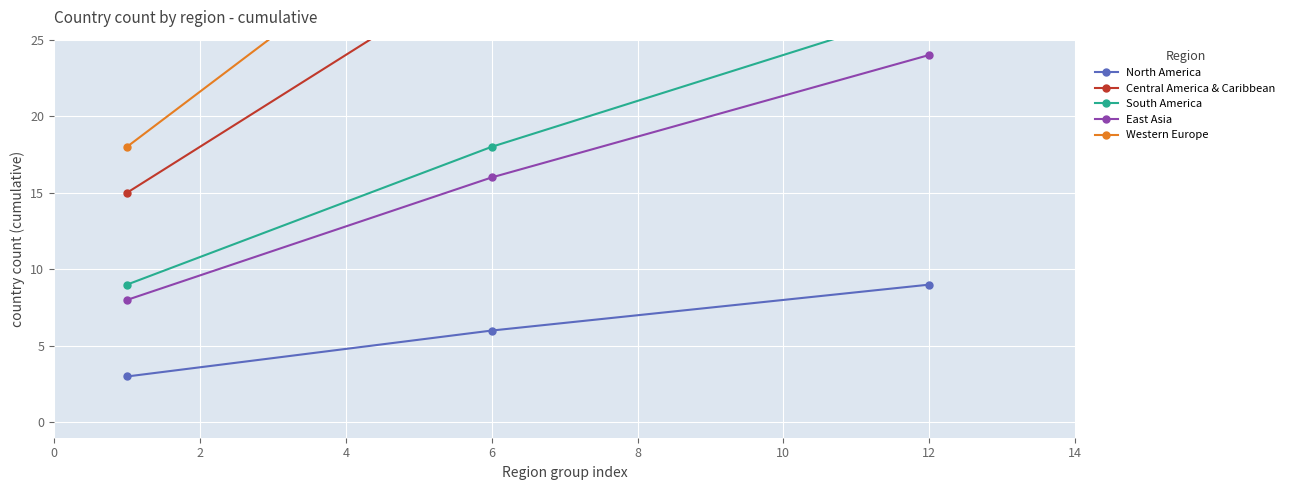

True or false: North America has a value of 6 at 6.

True